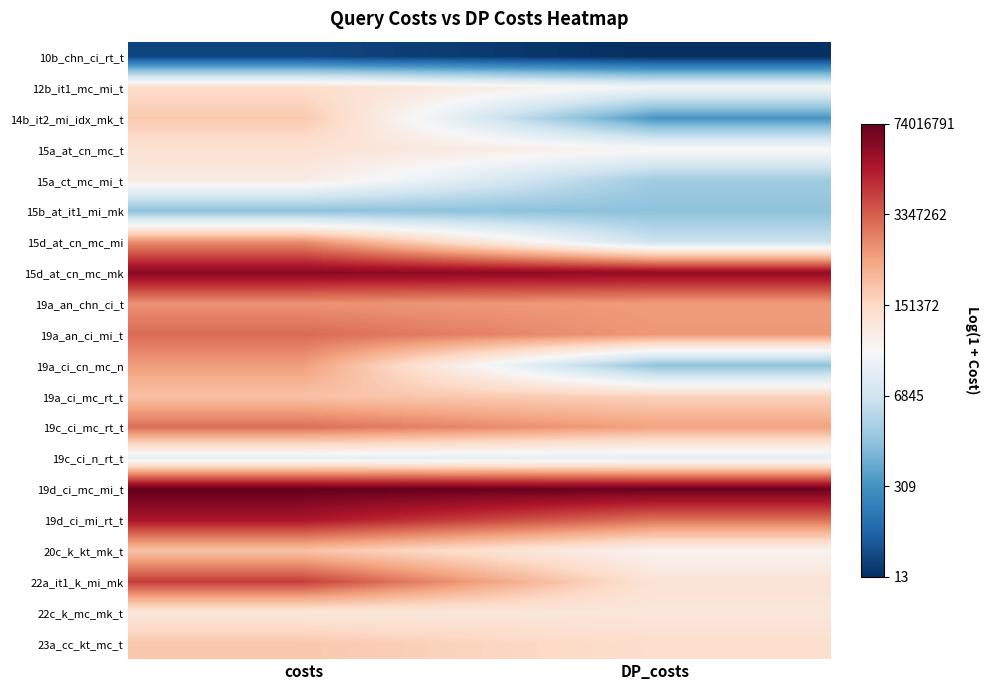

At which category does the chart reach its minimum across all series?

DP_costs